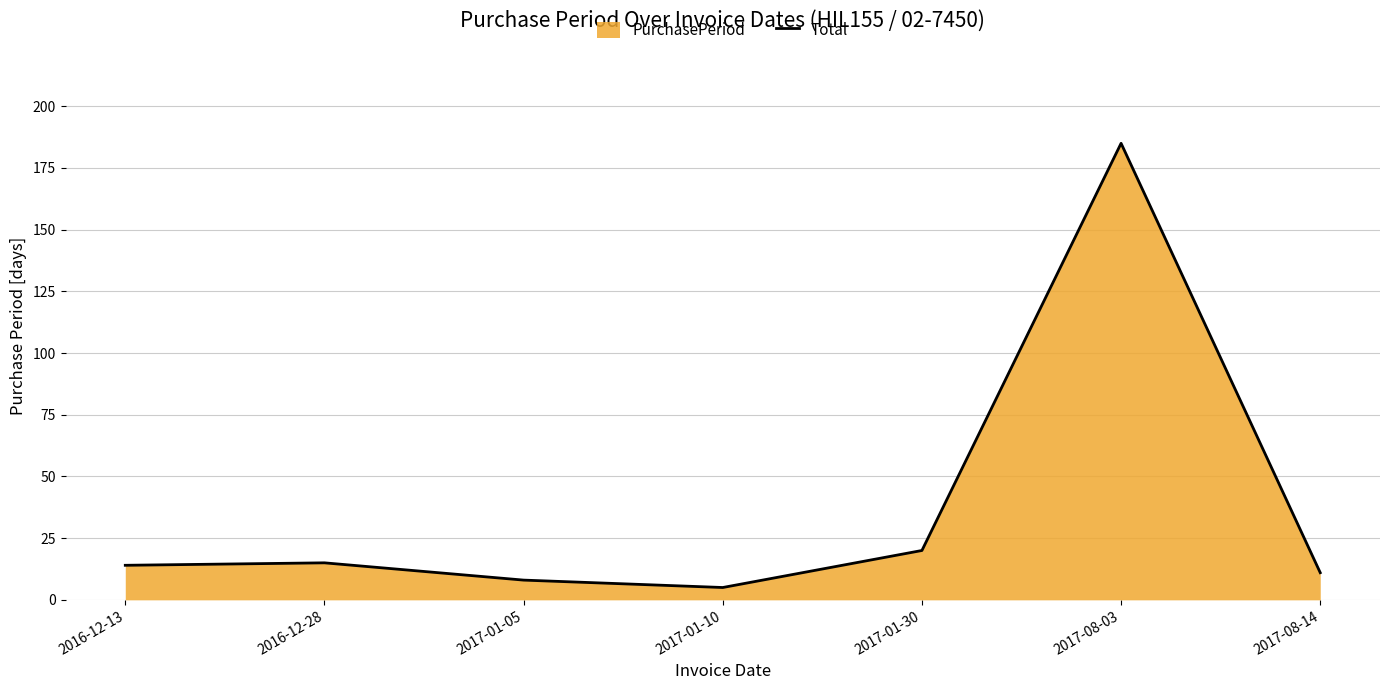

True or false: the data has more than 1 interior local peaks.

True